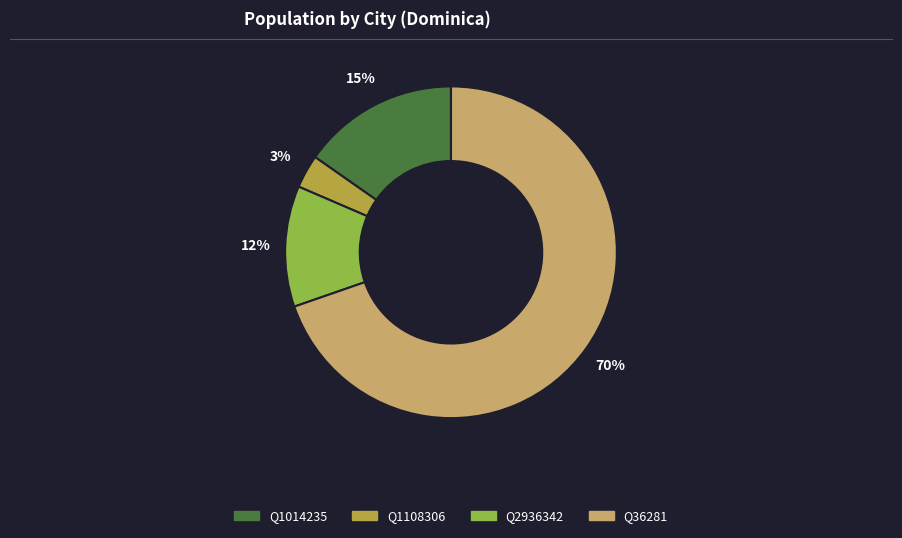

To the nearest percent, what is the difference between the Q2936342 and Q1108306 slice percentages?

9%